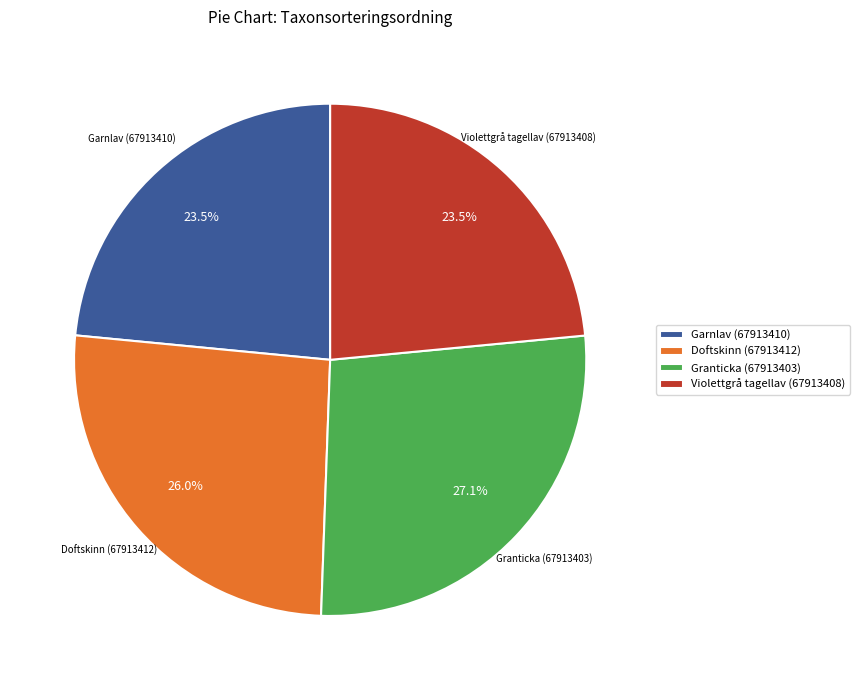

Does Granticka (67913403) account for over 50% of the chart?

No